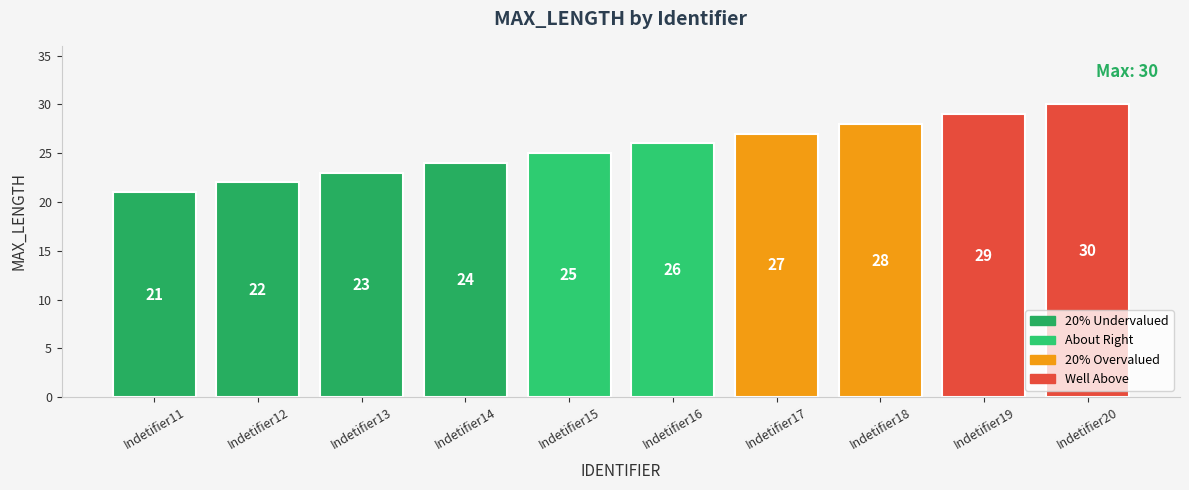

Rank the categories by value from highest to lowest.

Indetifier20, Indetifier19, Indetifier18, Indetifier17, Indetifier16, Indetifier15, Indetifier14, Indetifier13, Indetifier12, Indetifier11